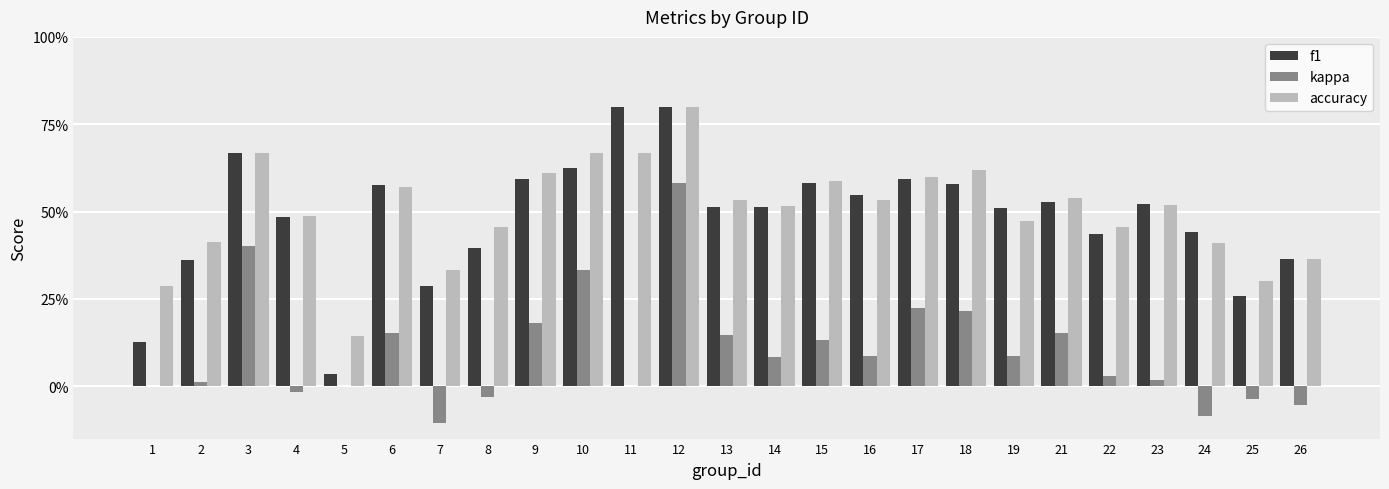

What is the difference between the highest and lowest values at 24?

0.5